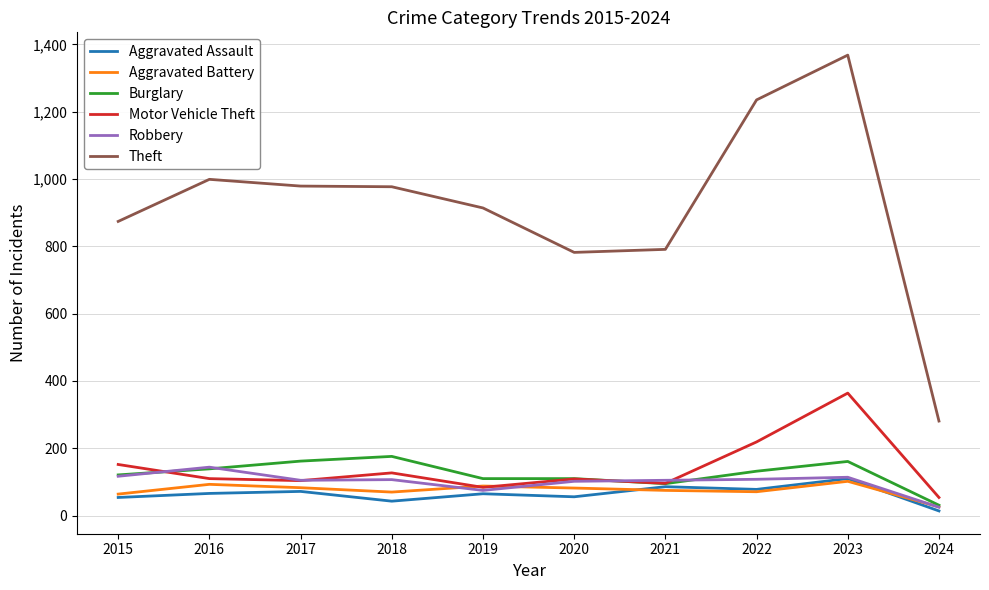

True or false: Burglary has a value of 139 at 2016.

True